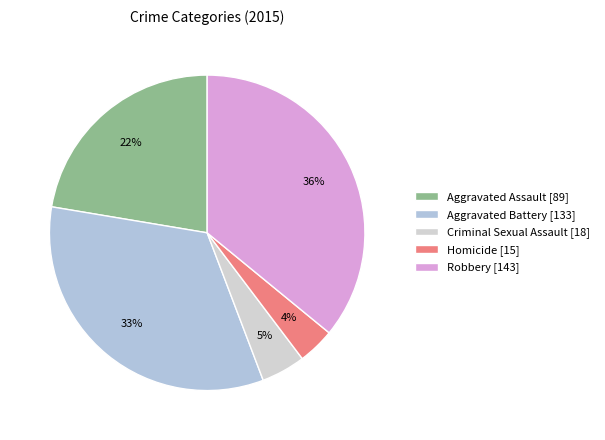

To the nearest percent, what is the difference between the Aggravated Battery and Aggravated Assault slice percentages?

11%